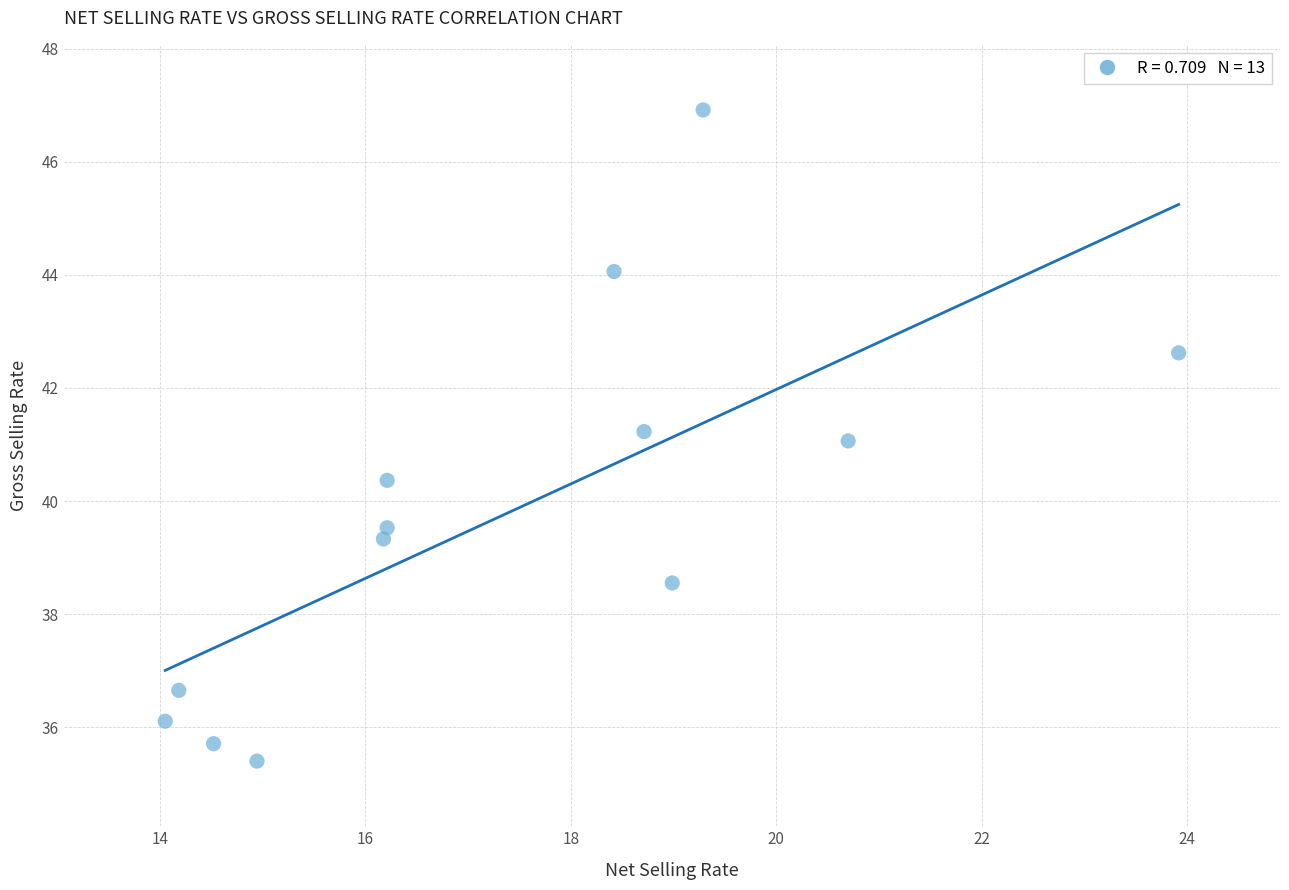

What is the range of X values (max minus min)?

9.9